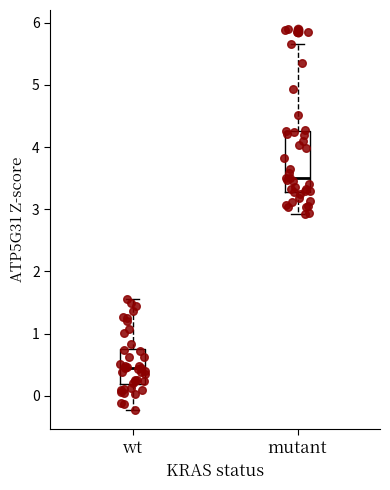

Where is the upper edge of the box for wt on the y-axis? The values are not printed on the chart, so give them approximately, as read against the axis.

0.8